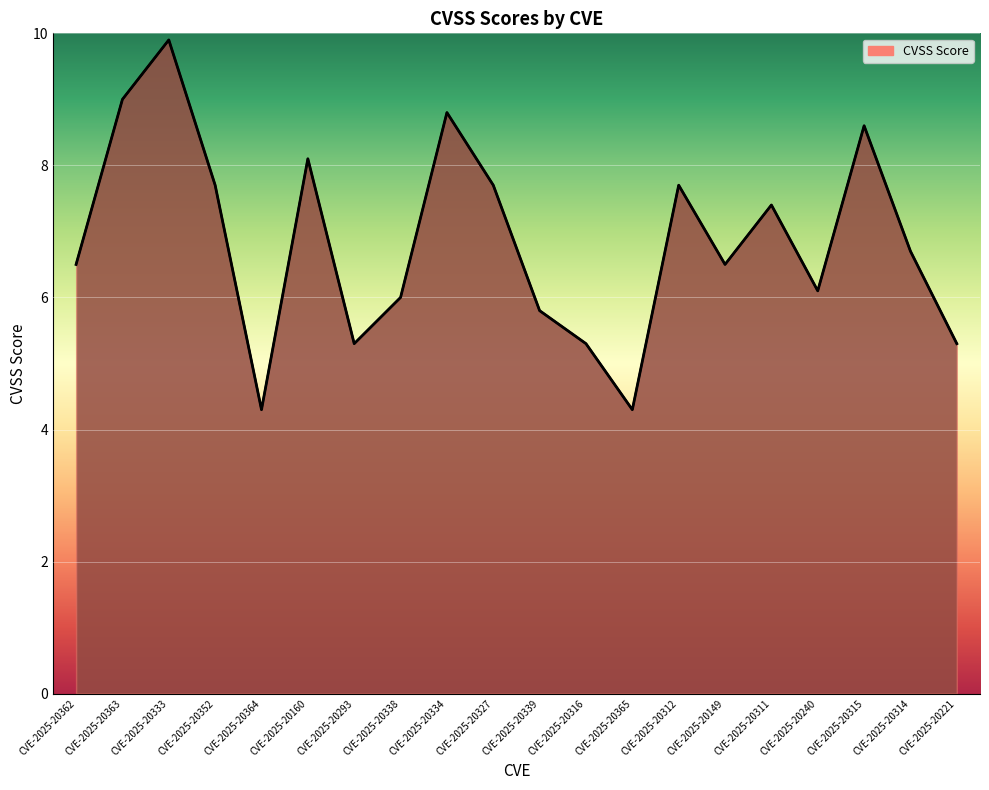

How many categories are shown in the chart?

20